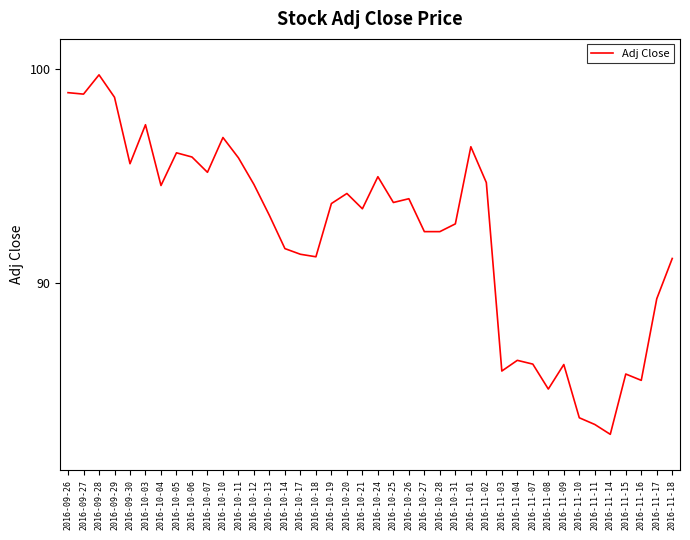

Approximately how many times larger is the value at 2016-09-29 compared to 2016-09-27?

1.0